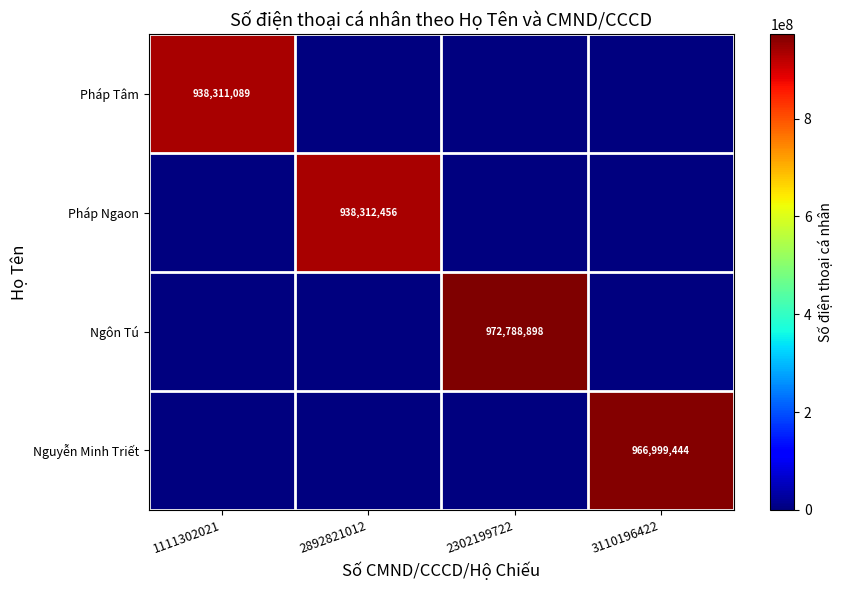

Is it true that Ngôn Tú equals 972788898 at 2302199722?

True